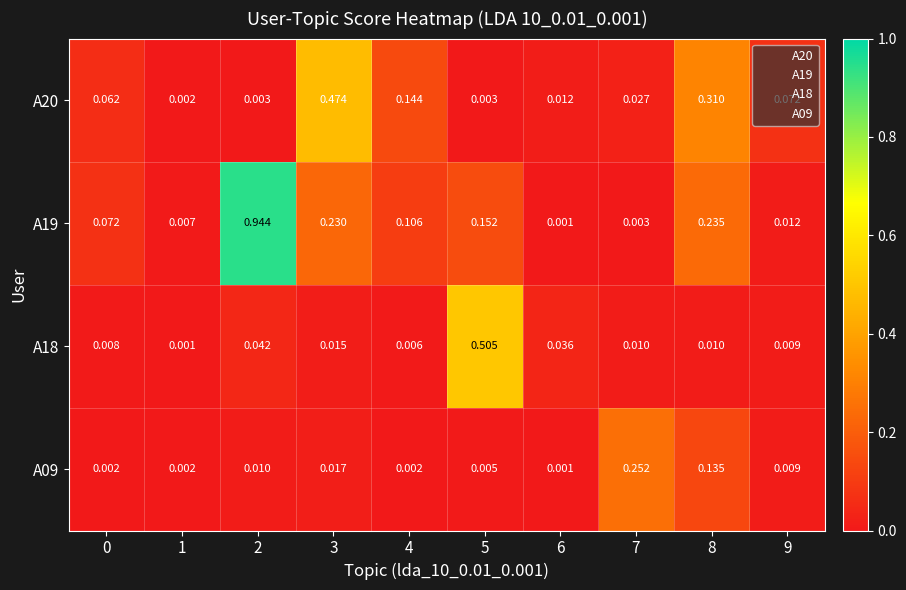

Is the value of A18 at 1 greater than the value of A09 at 0?

No